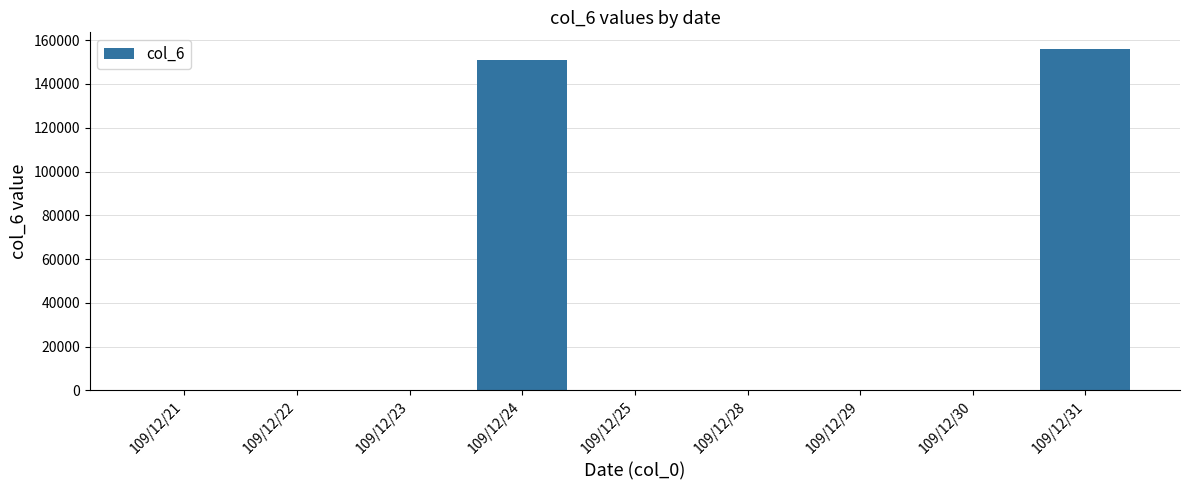

Which has a higher value, 109/12/25 or 109/12/24?

109/12/24